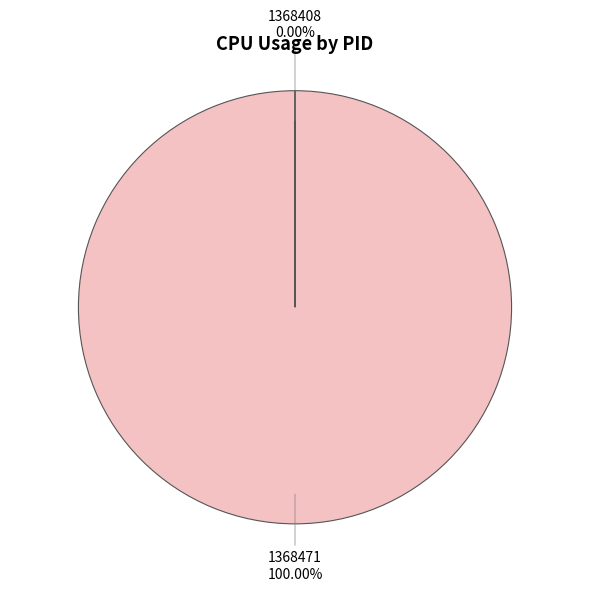

Is there any slice that represents more than half of the pie?

Yes